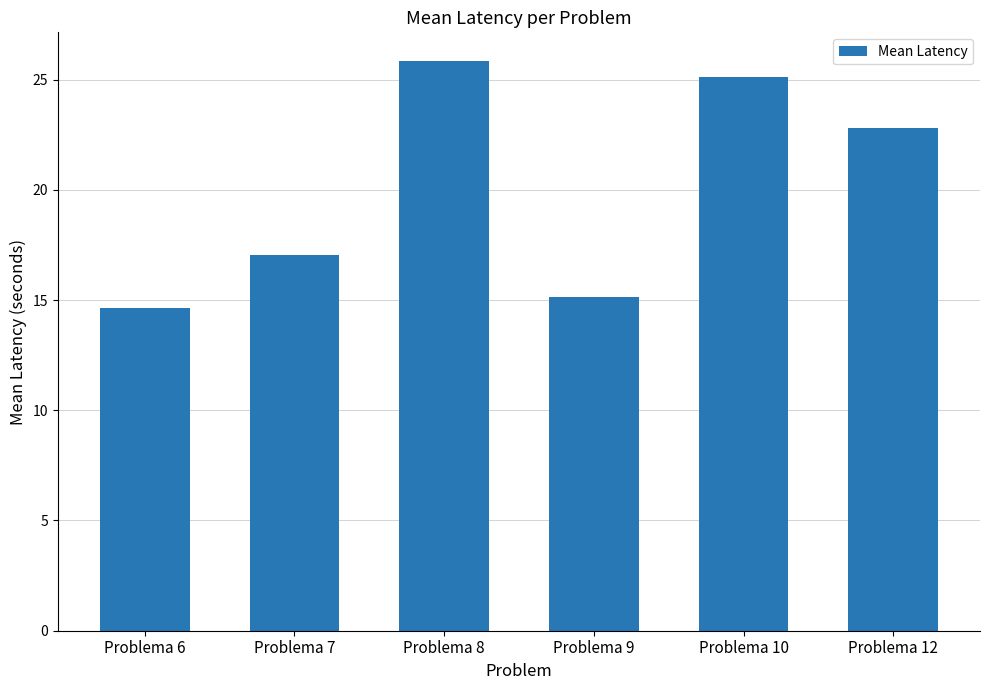

Which has a higher value, Problema 7 or Problema 12?

Problema 12